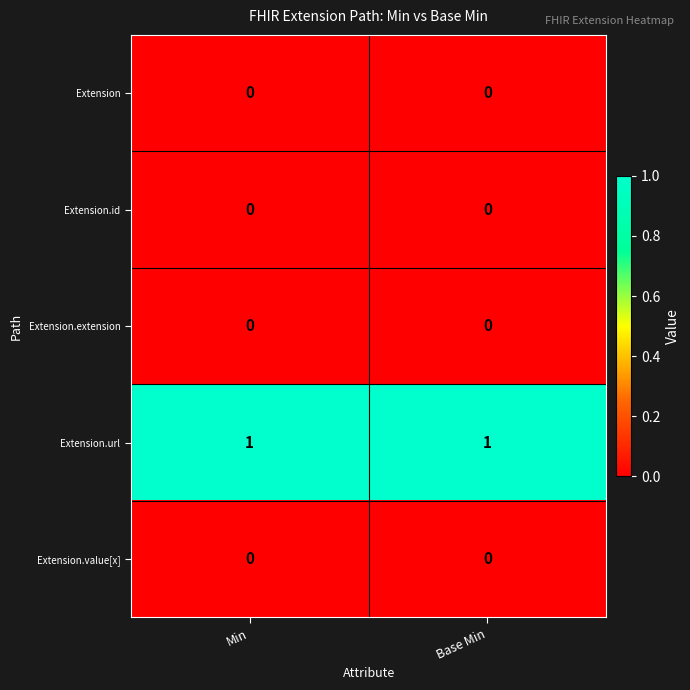

The Extension.extension series shows 0 at Min. True or false?

True